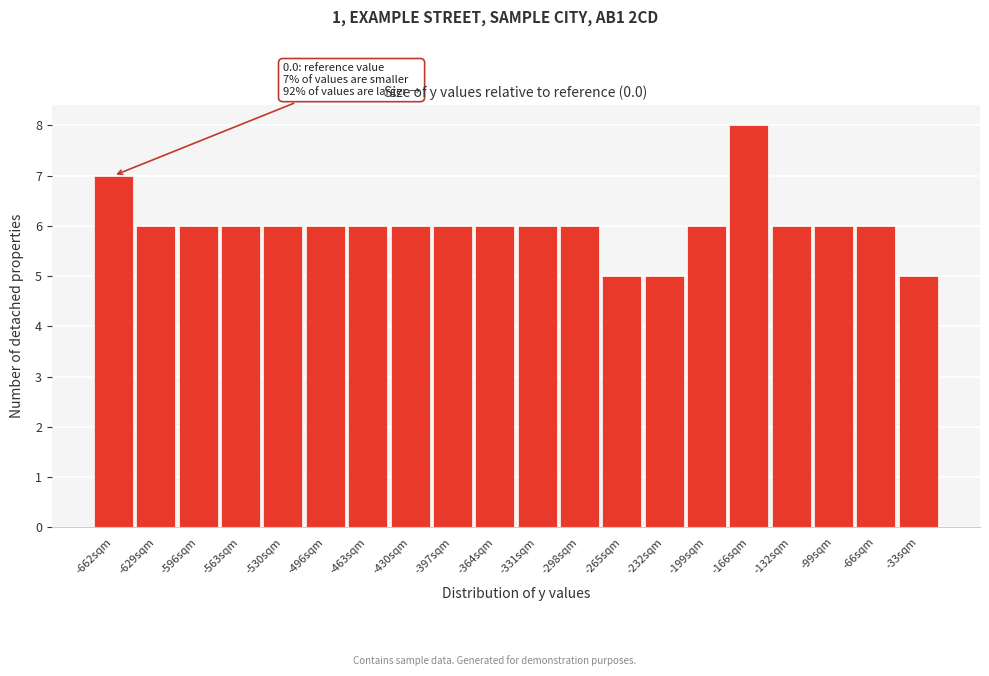

Reading left to right, extract all data points from this chart.

7	6	6	6	6	6	6	6	6	6	6	6	5	5	6	8	6	6	6	5